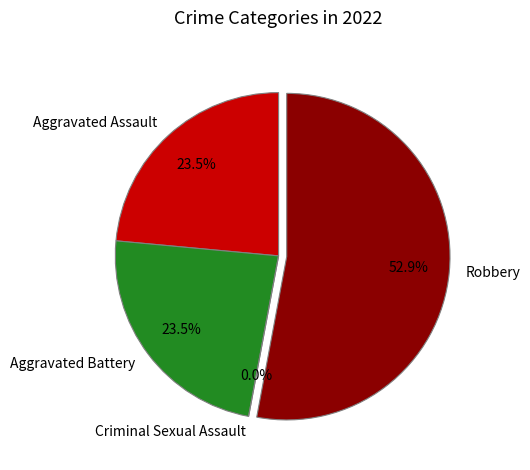

Does Aggravated Assault account for over 50% of the chart?

No